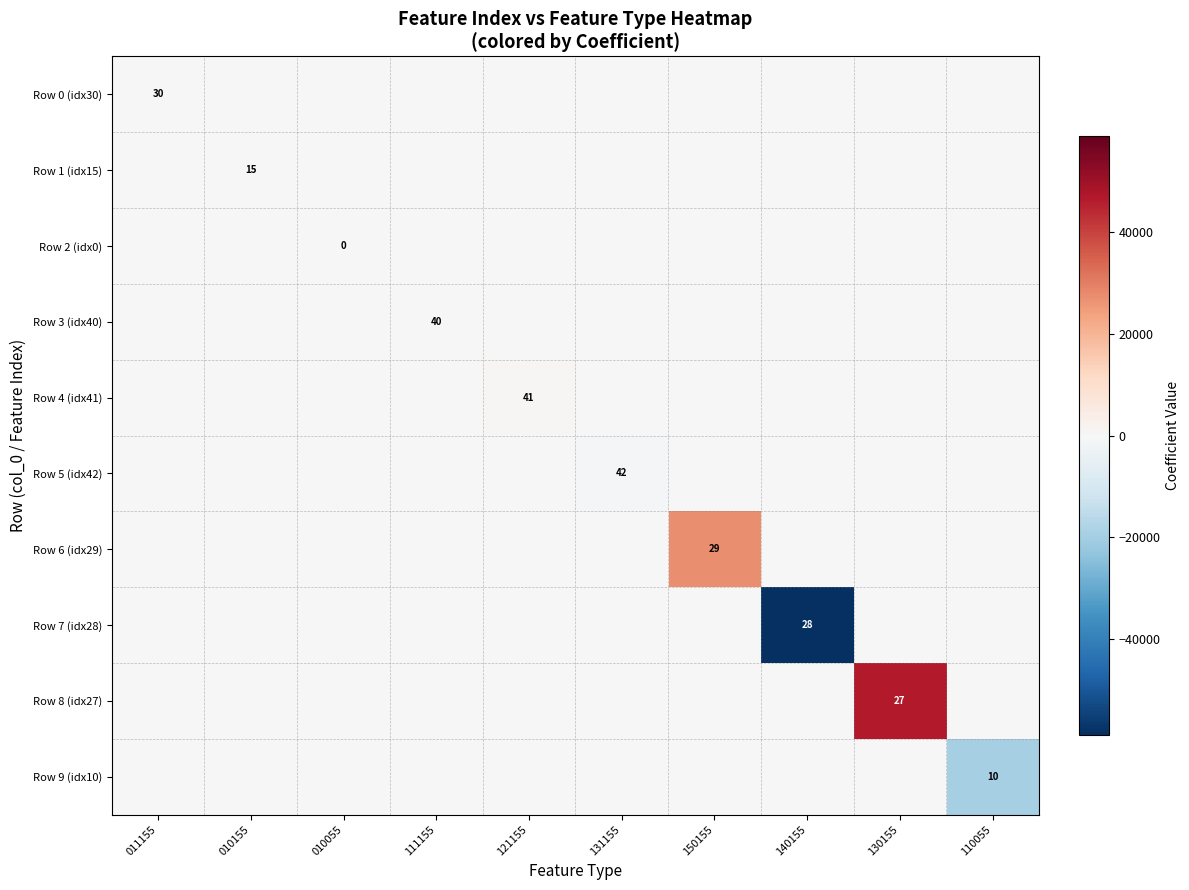

True or false: Row 8 (idx27) has a value of 27 at 130155.

True